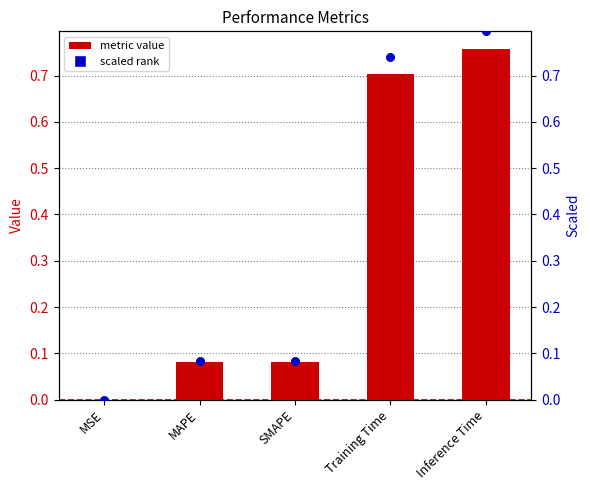

Which series reaches the minimum Y coordinate?

col_1